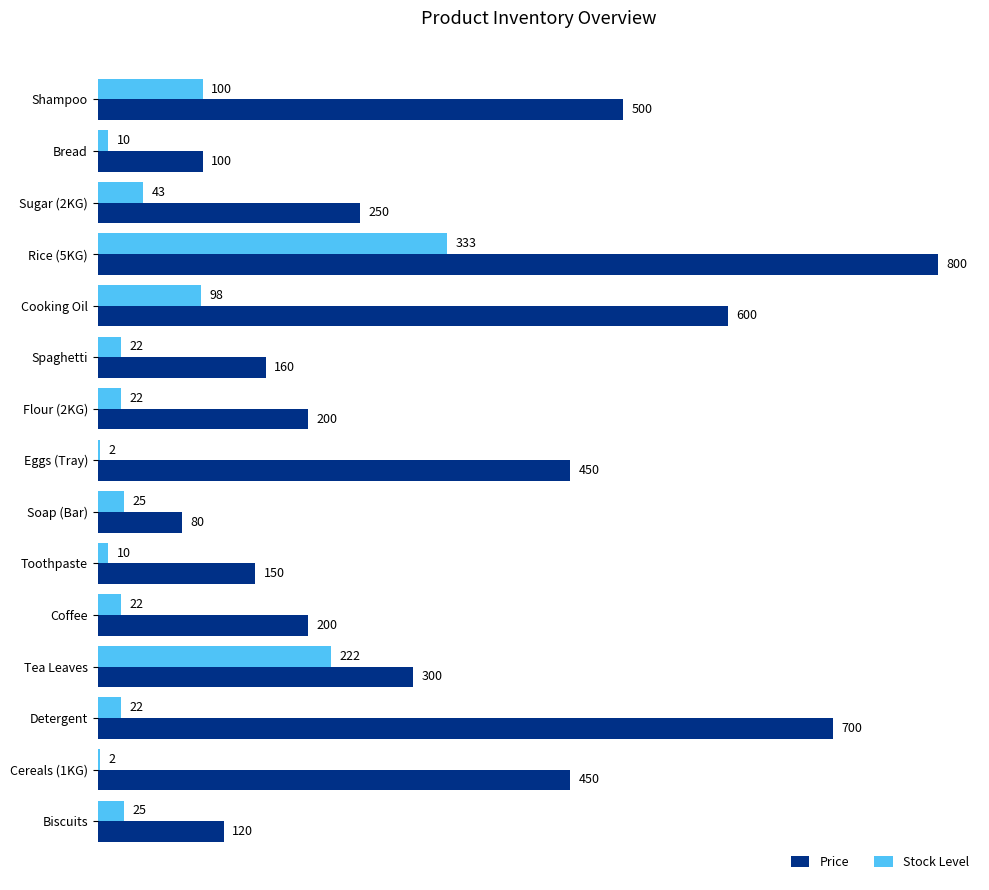

At which category is the sum across all series the highest?

Rice (5KG)